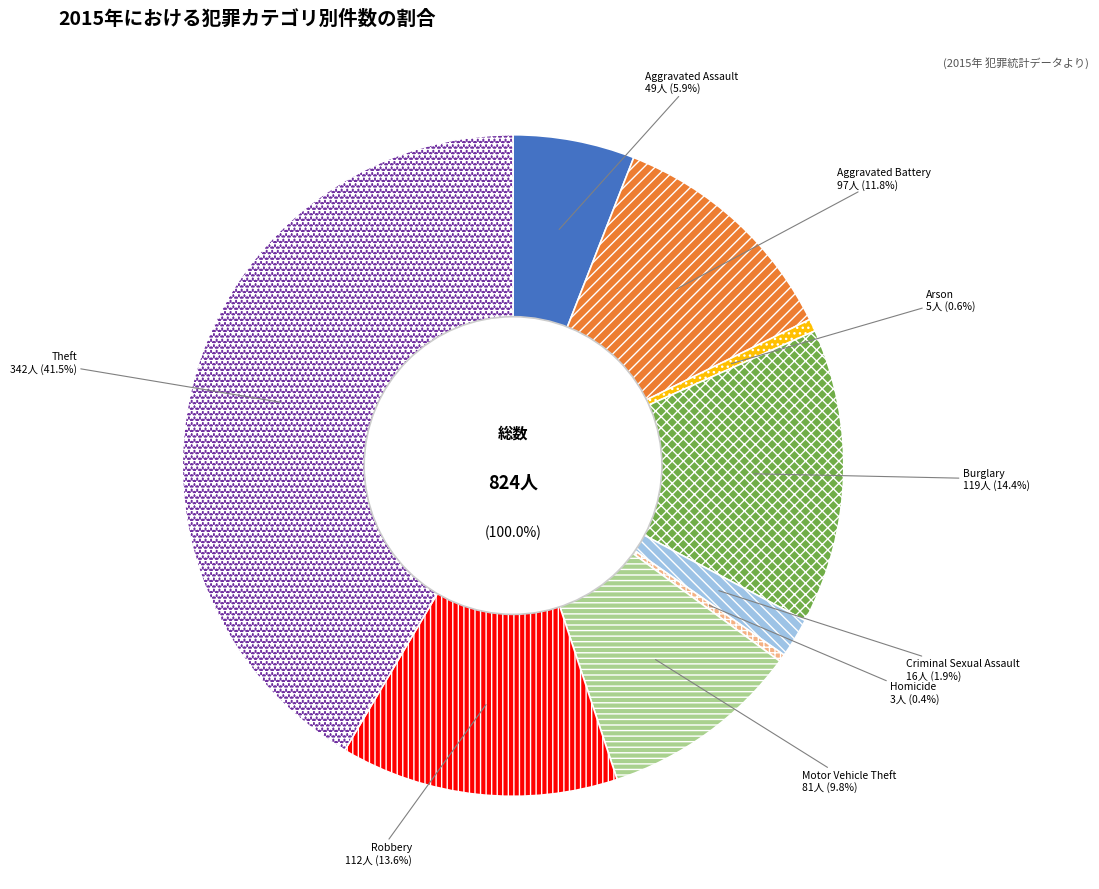

Count the number of slices in the pie.

9